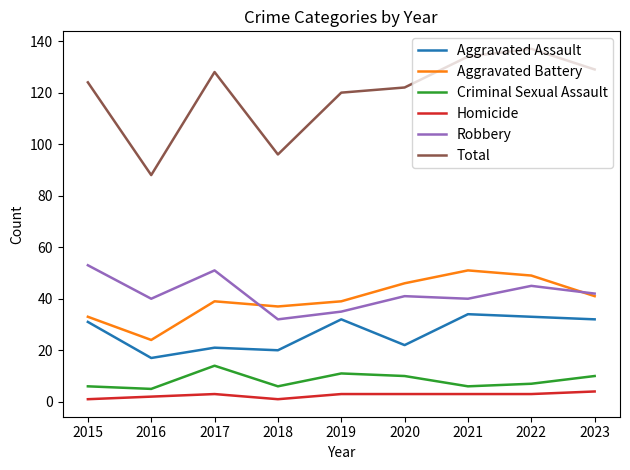

True or false: Robbery has more than 1 interior local peaks.

True